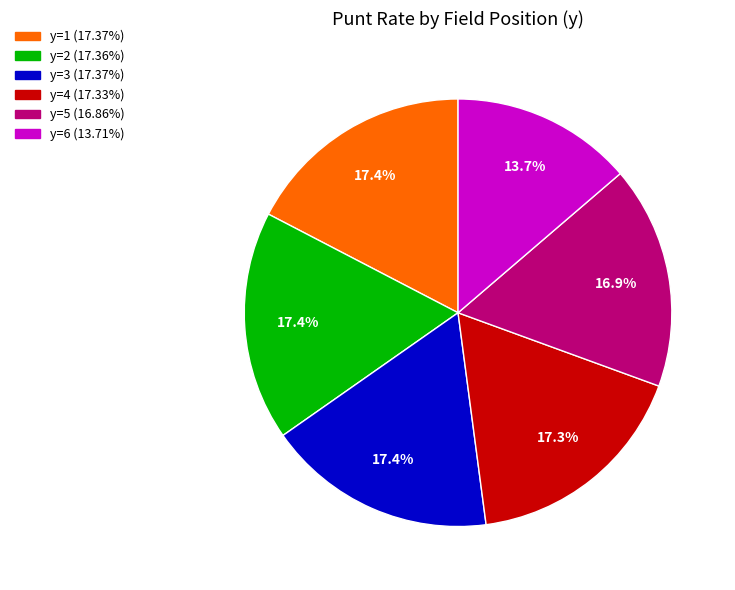

Is there a majority slice in this chart?

No